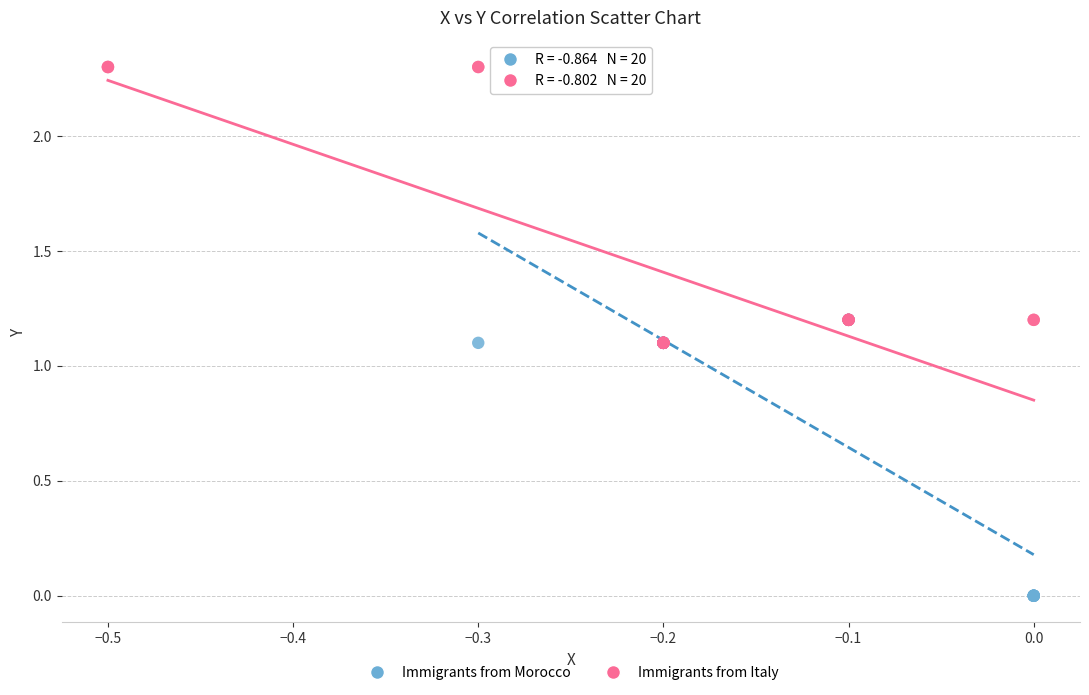

Which series contains the lowest Y value?

Immigrants from Morocco